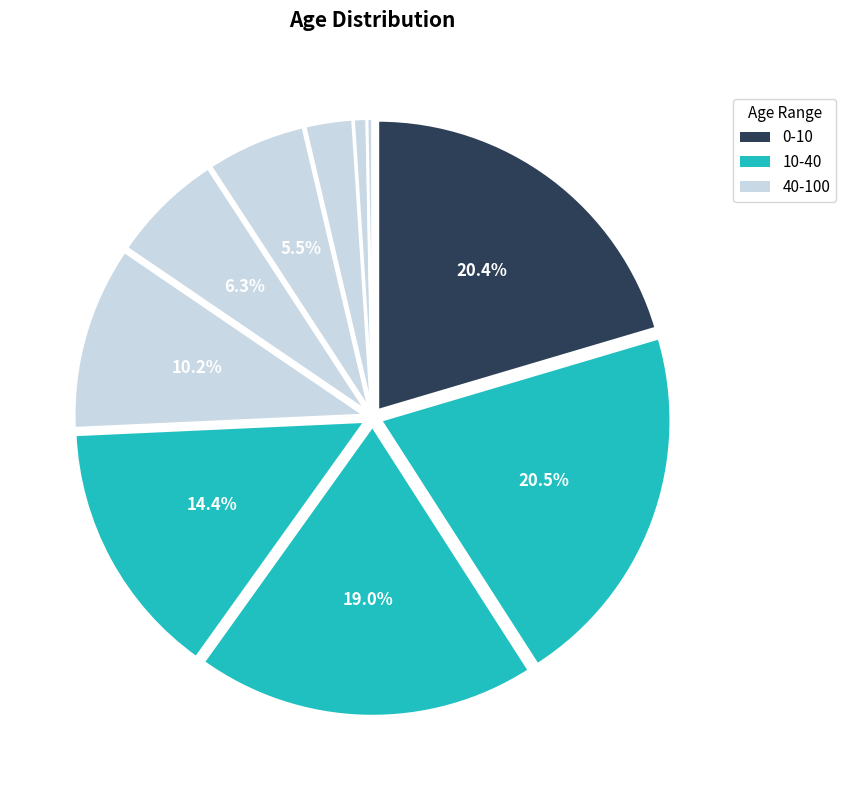

Count the number of slices in the pie.

10